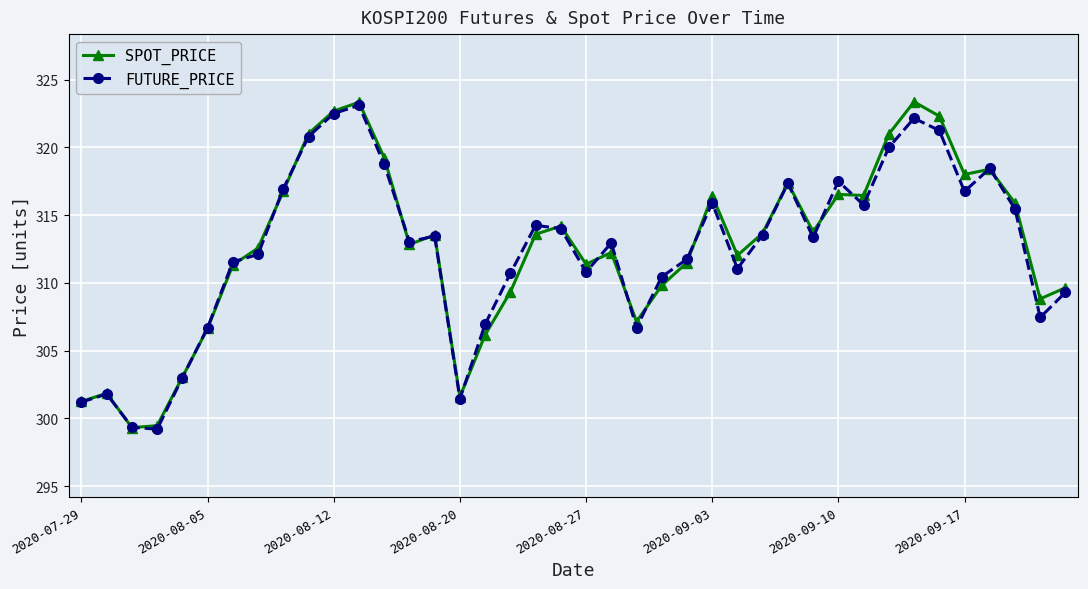

Does the chart have visible grid lines?

Yes